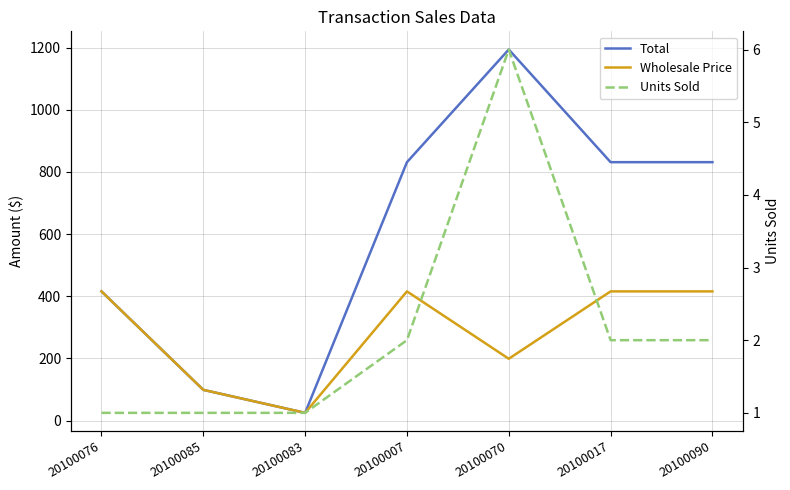

List the series in order of their peak value, lowest first.

Units Sold, Wholesale Price, Total